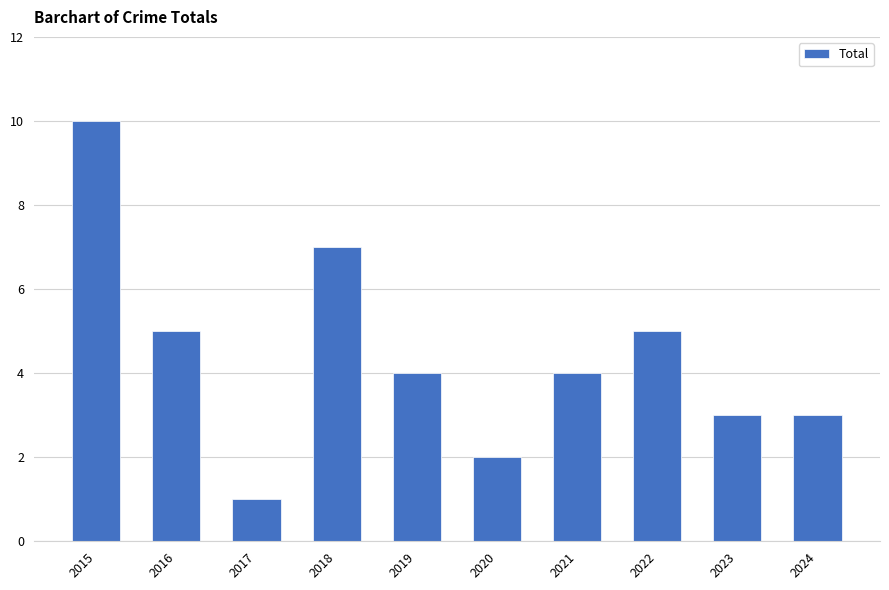

What is the difference between the maximum and minimum values?

9